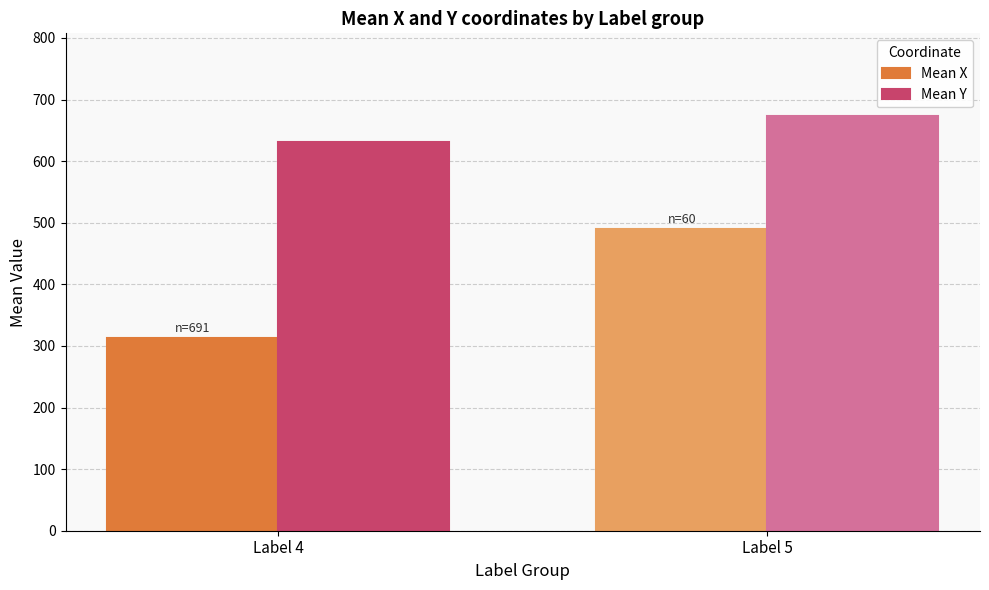

Where is Mean X nearest to the value 400?

Label 4